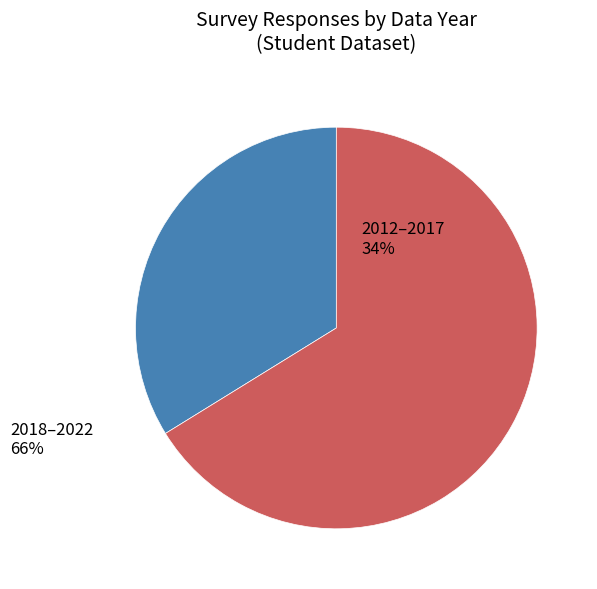

How many segments does this pie chart have?

2